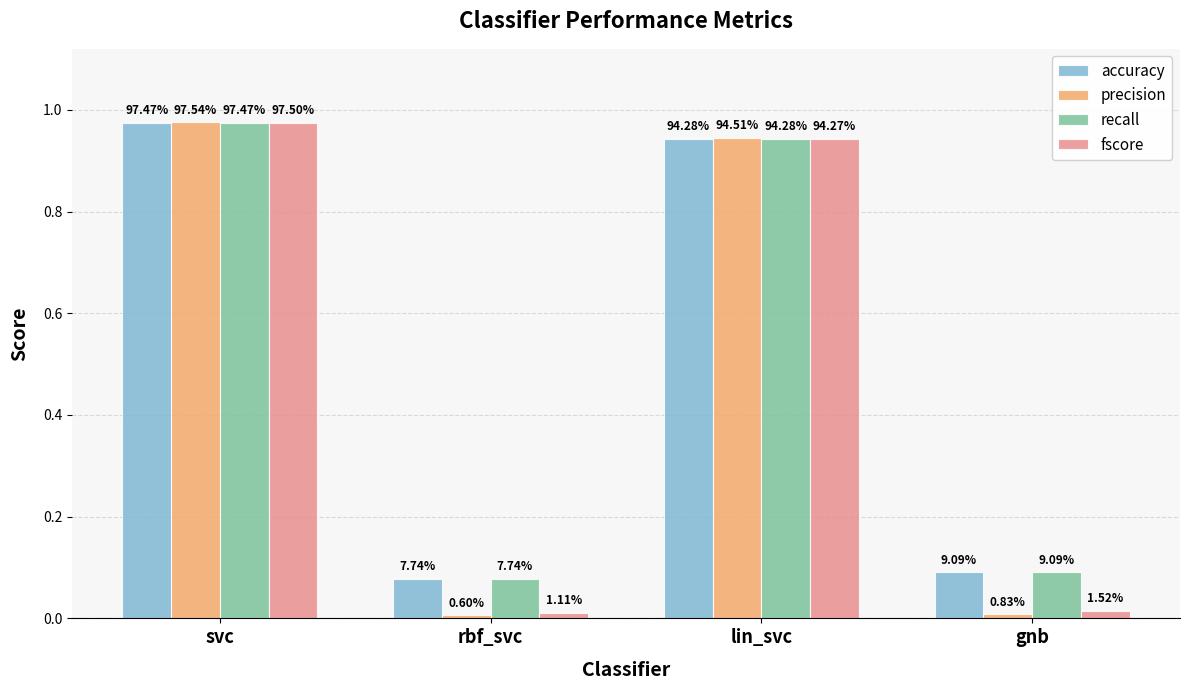

What is the label of the 2nd bar from the right?

lin_svc